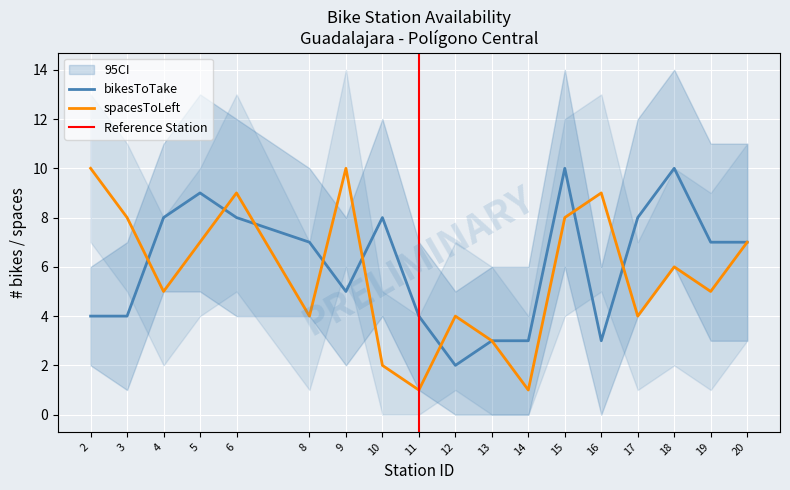

Which label corresponds to the smallest value in the chart?

12